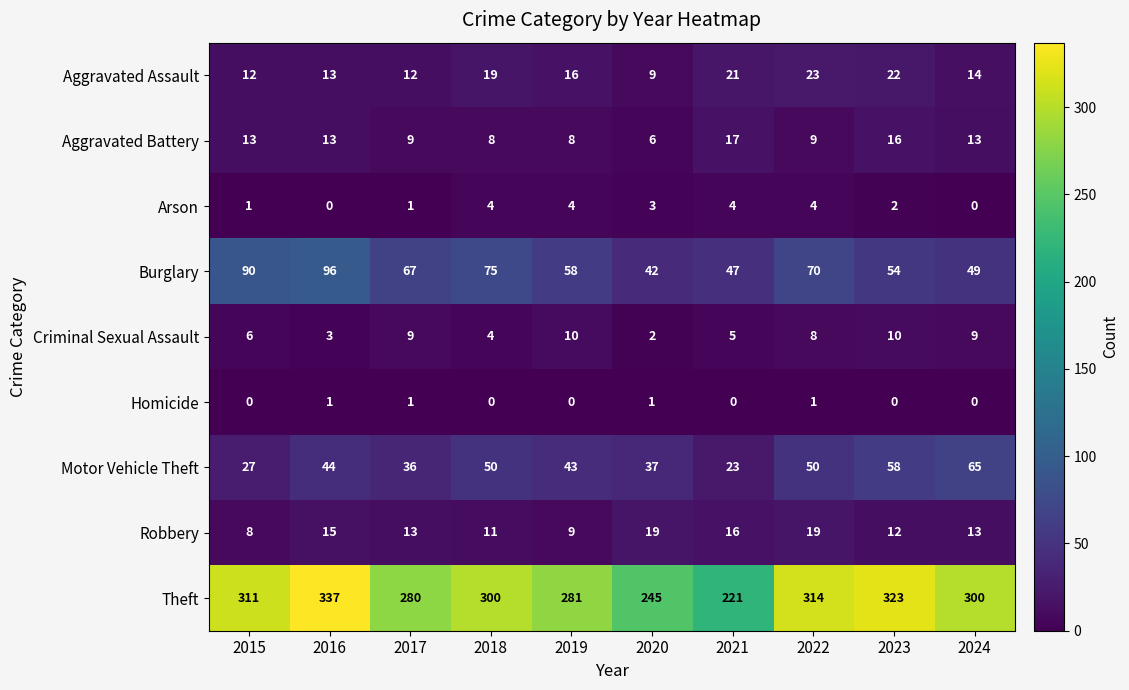

Which series has the largest range (max minus min)?

Theft